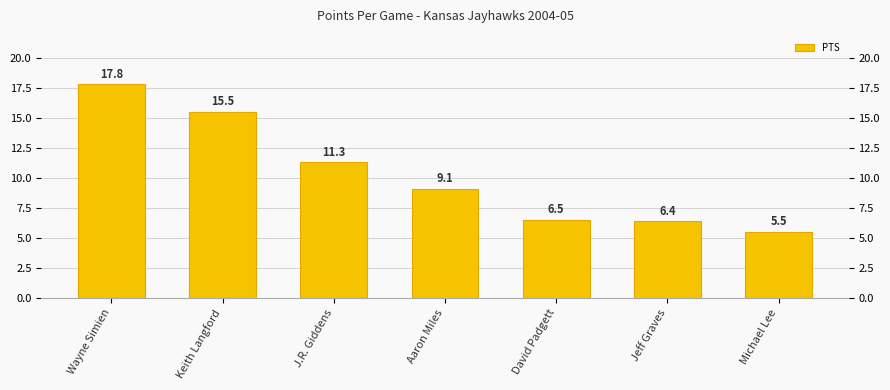

Between Jeff Graves and David Padgett, which is larger?

David Padgett